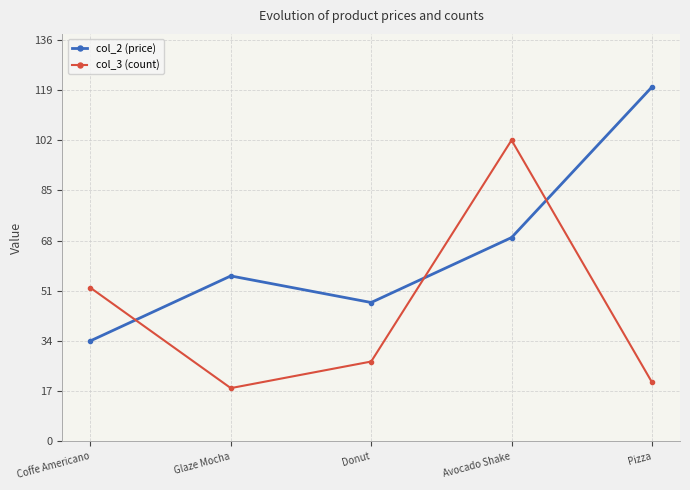

Which series changed the most between Avocado Shake and Pizza?

col_3 (count)